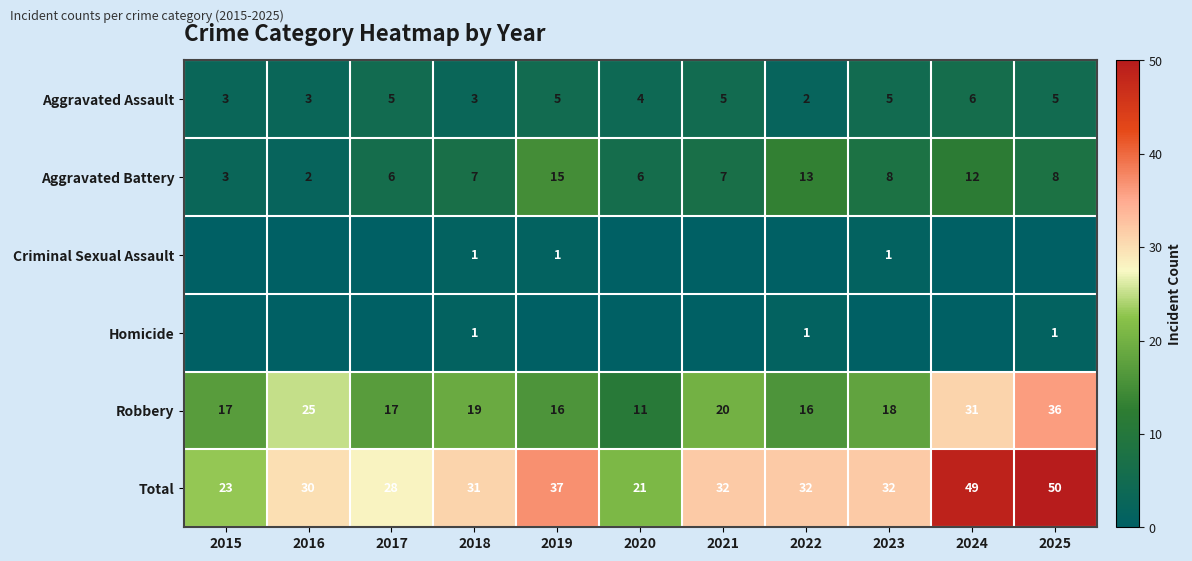

How many Aggravated Assault values are between 3 and 5?

9